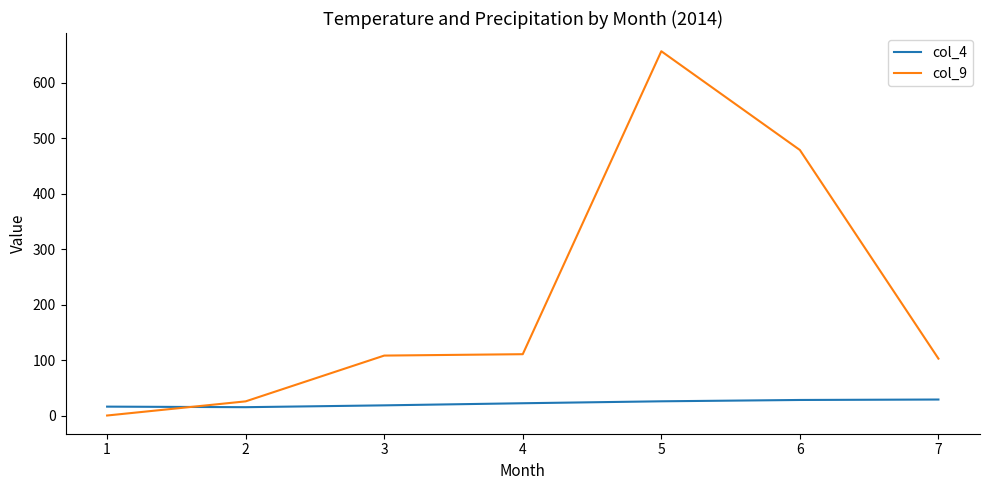

What is the maximum value for col_4?

28.8